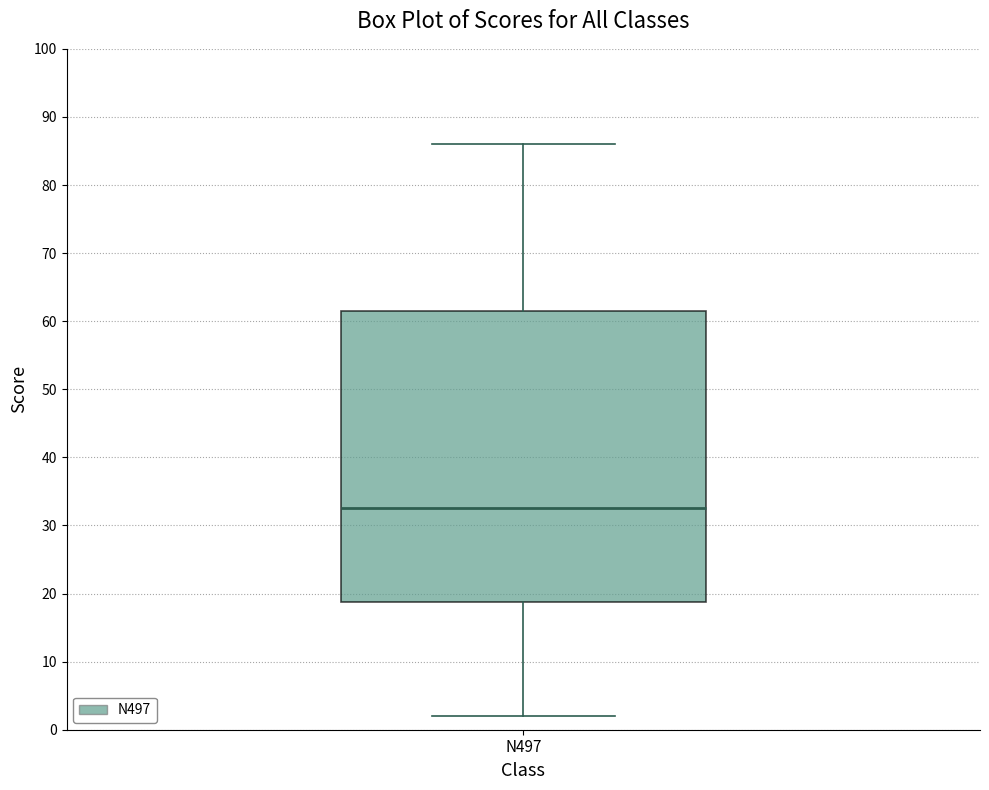

Read this box plot against the y-axis: the position of the median line, the range covered by the box, and the ends of both whiskers. The values are not printed on the chart, so give them approximately, as read against the axis.

median 33, box 19 to 62, whiskers 2 to 86